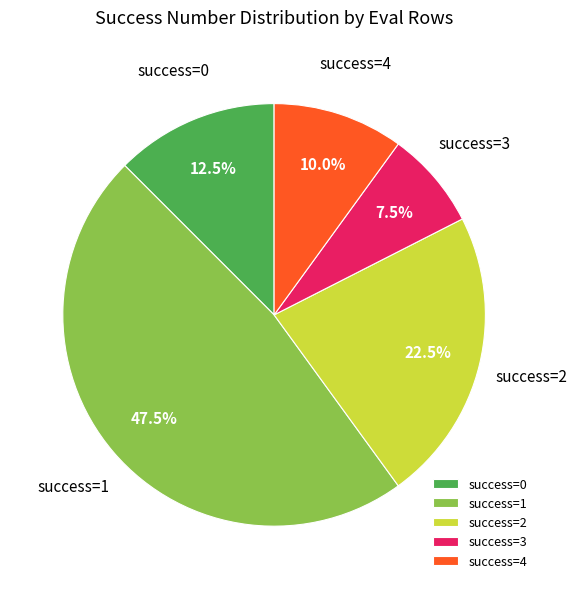

What is the smallest slice in the pie chart?

success=3